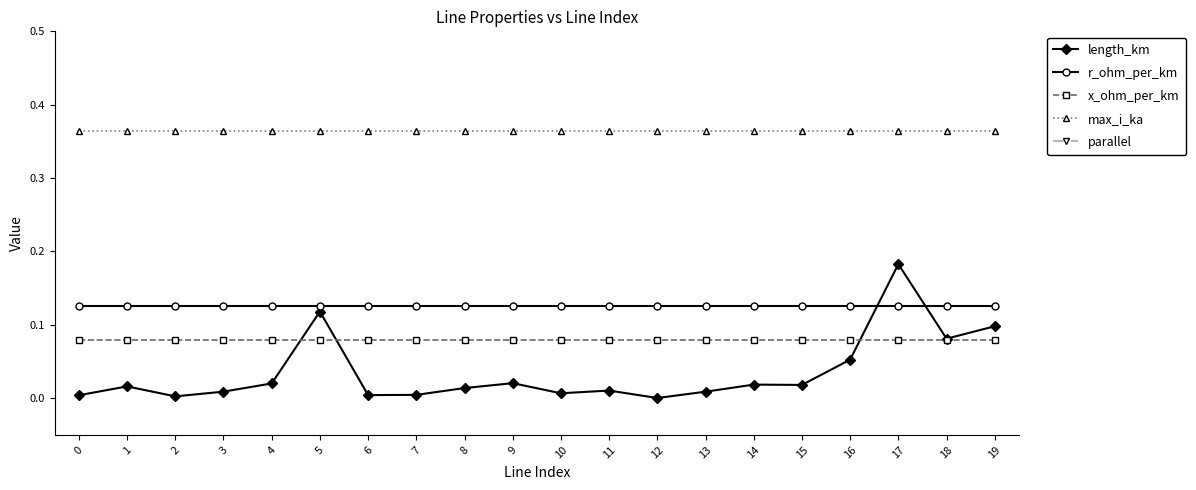

Does the chart have visible grid lines?

No